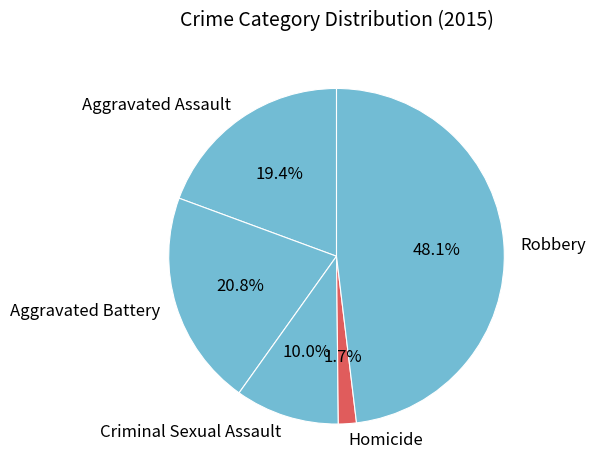

Is the sum of Homicide and Aggravated Assault greater than half?

No